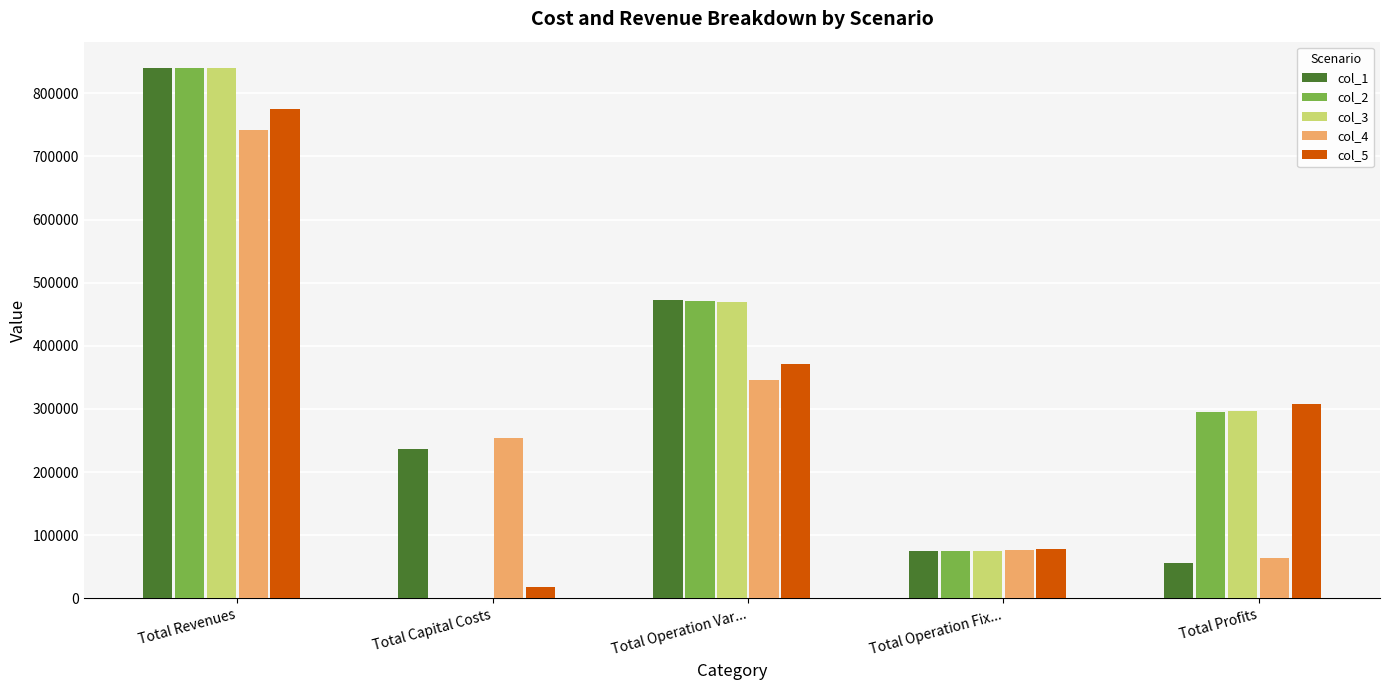

What is the approximate value of col_3 at Total Operation Fix...?

74485.2